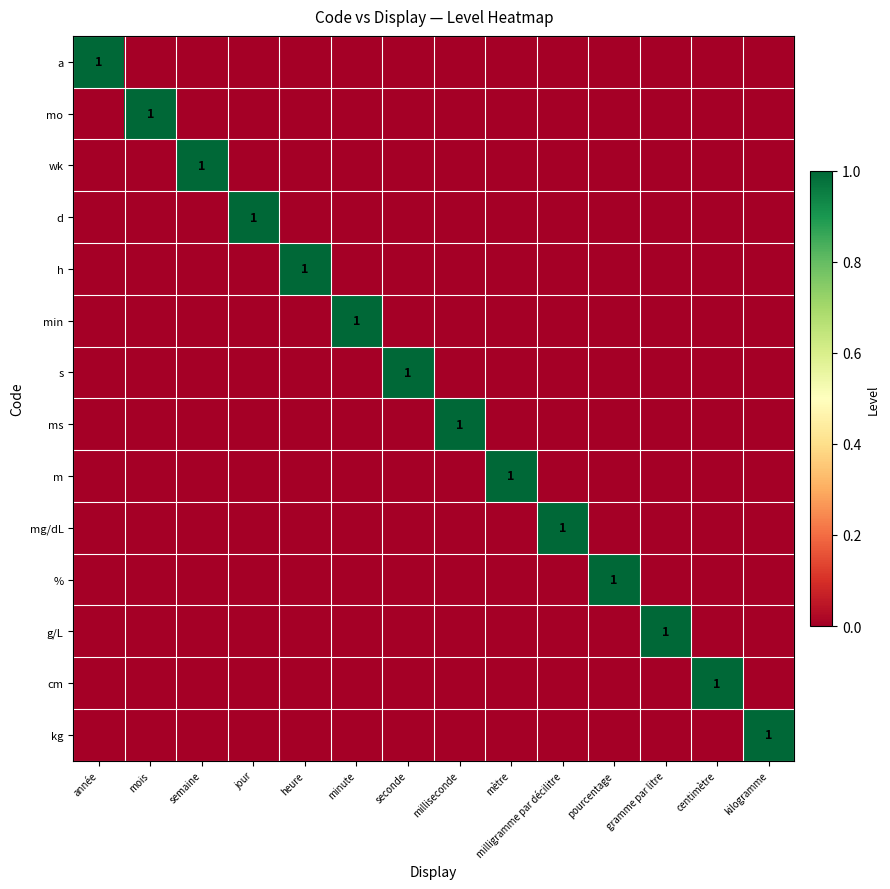

The s series shows 0 at seconde. True or false?

False